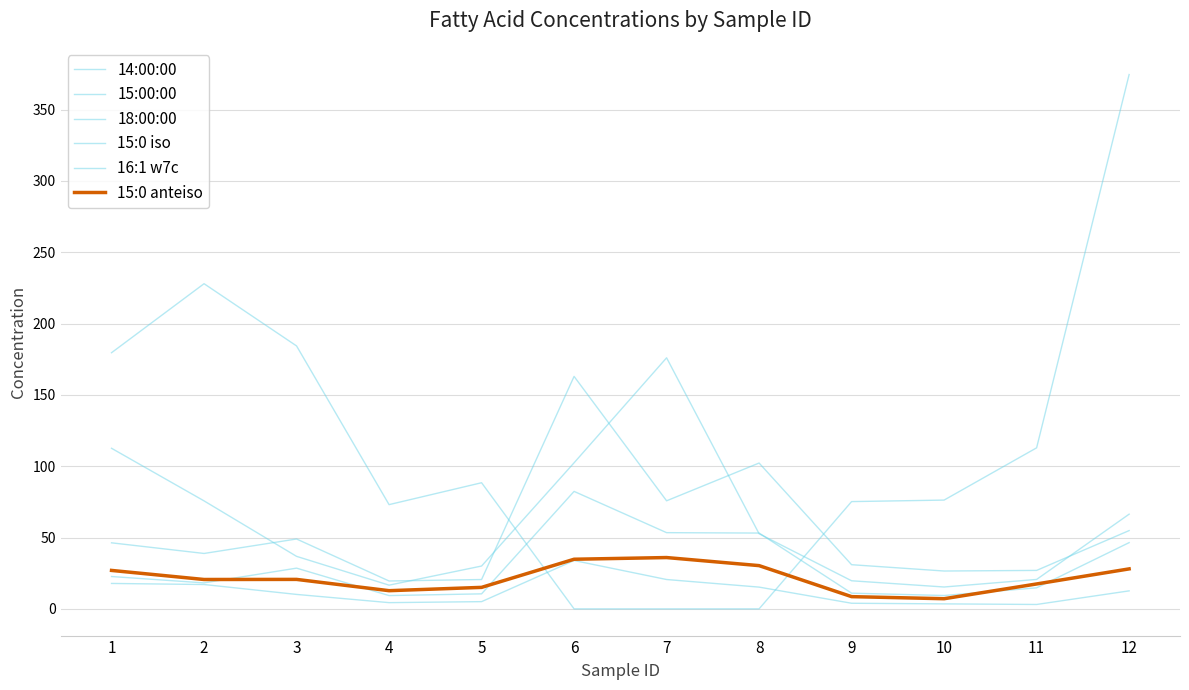

Which series has the widest spread of values?

16:1 w7c